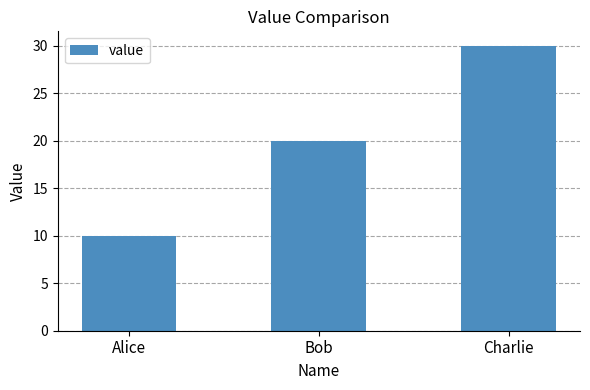

What is the change in value from Bob to Charlie?

+10